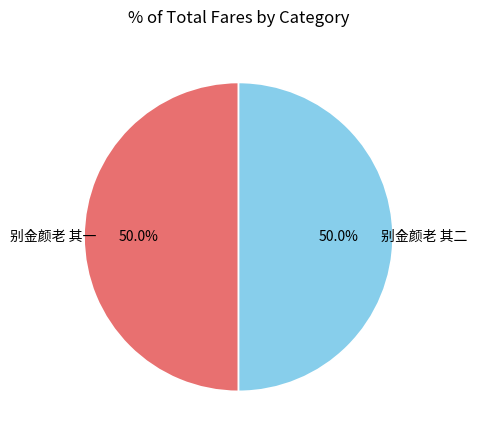

Is it true that 别金颜老 其二 is 36% of the pie?

False